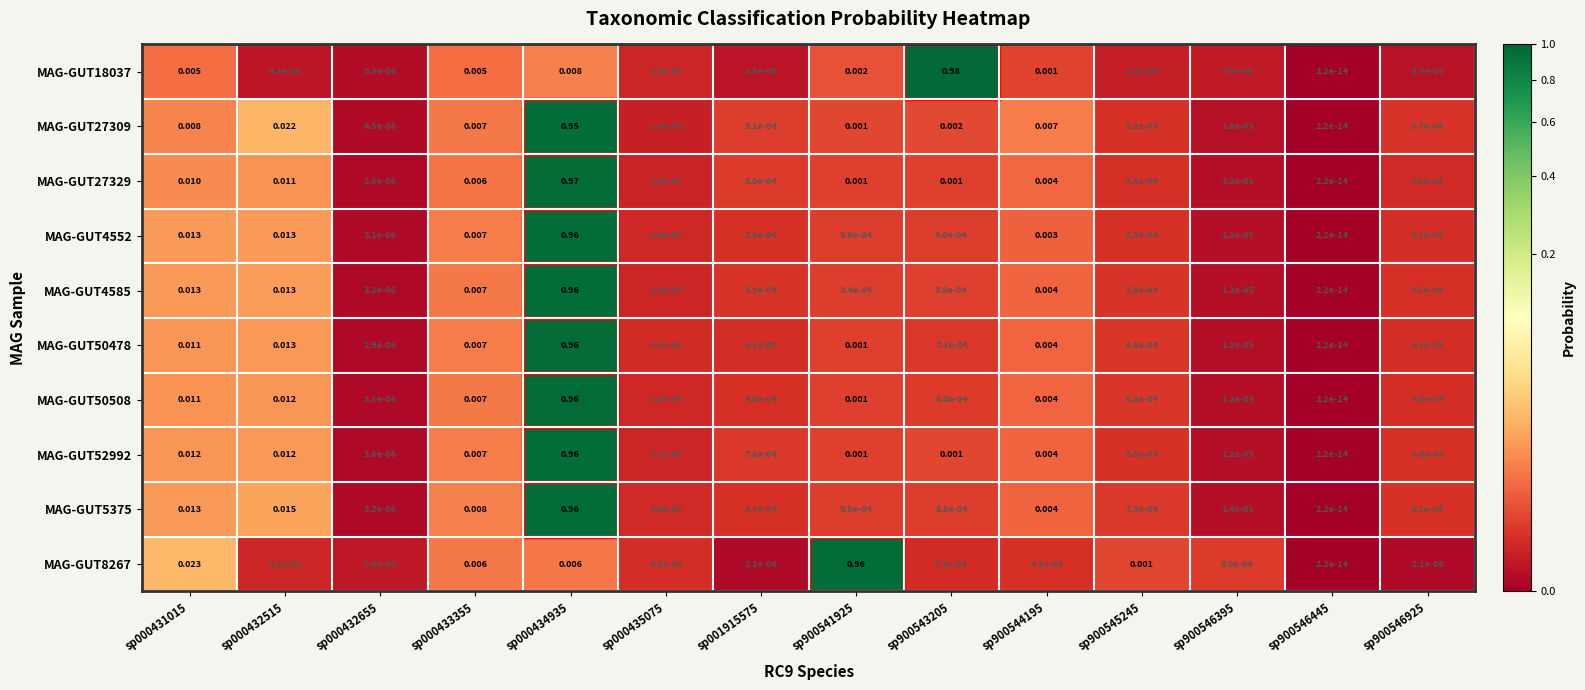

Is the value of MAG-GUT50478 at sp000432655 greater than the value of MAG-GUT27309 at sp900546445?

Yes